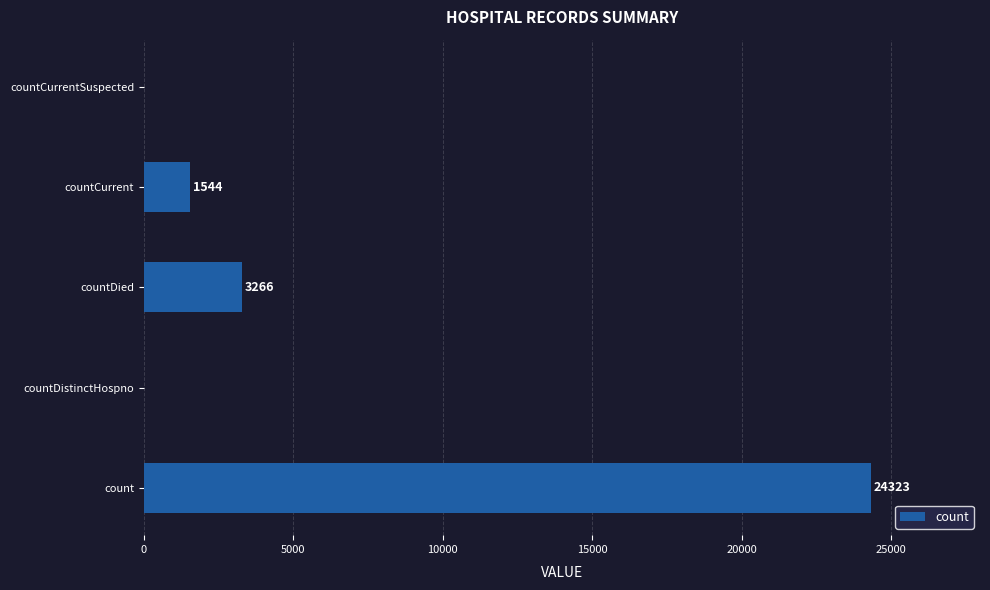

Where is the data nearest to the value 12161?

countDied